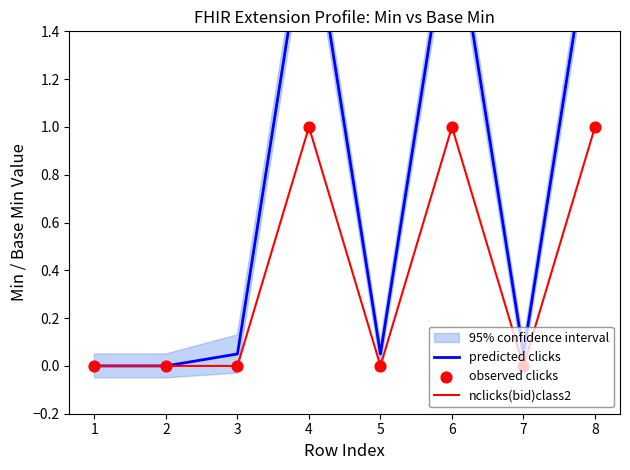

Which series reaches the minimum Y coordinate?

predicted clicks